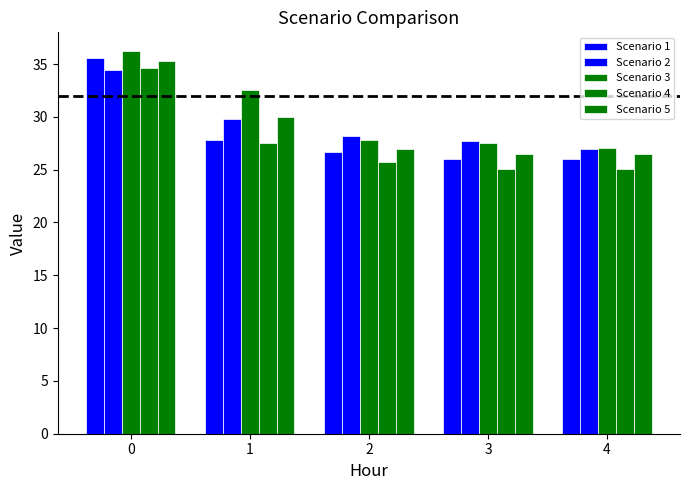

What is the difference between the maximum and minimum values in the Scenario 4 series?

9.5